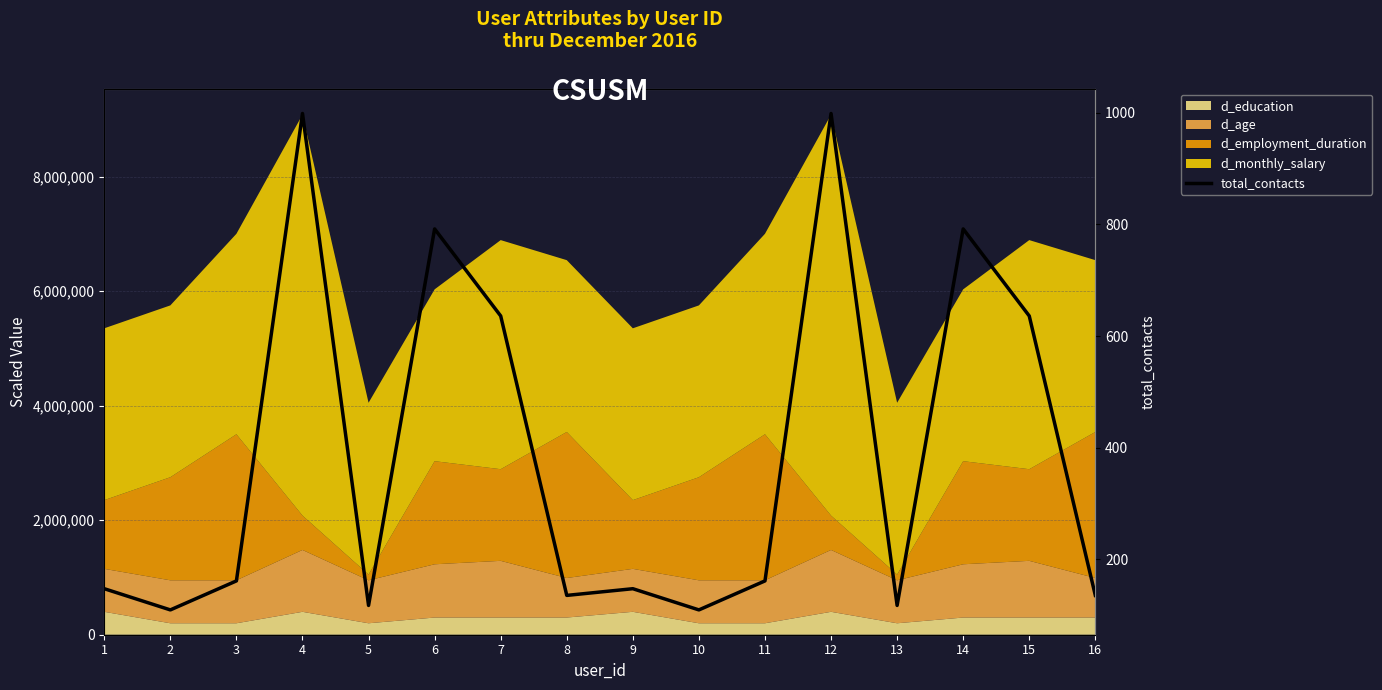

Where is the first local minimum?

2